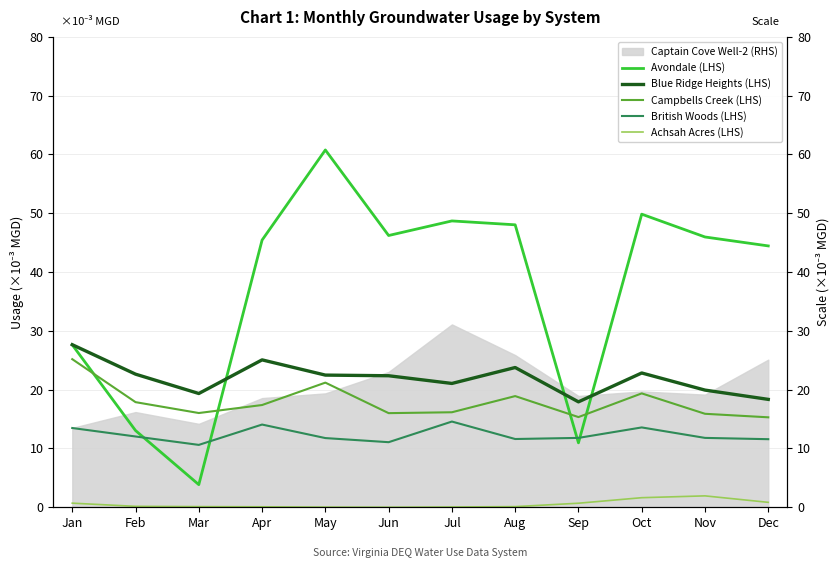

How many interior local valleys does the Avondale (LHS) series have?

3